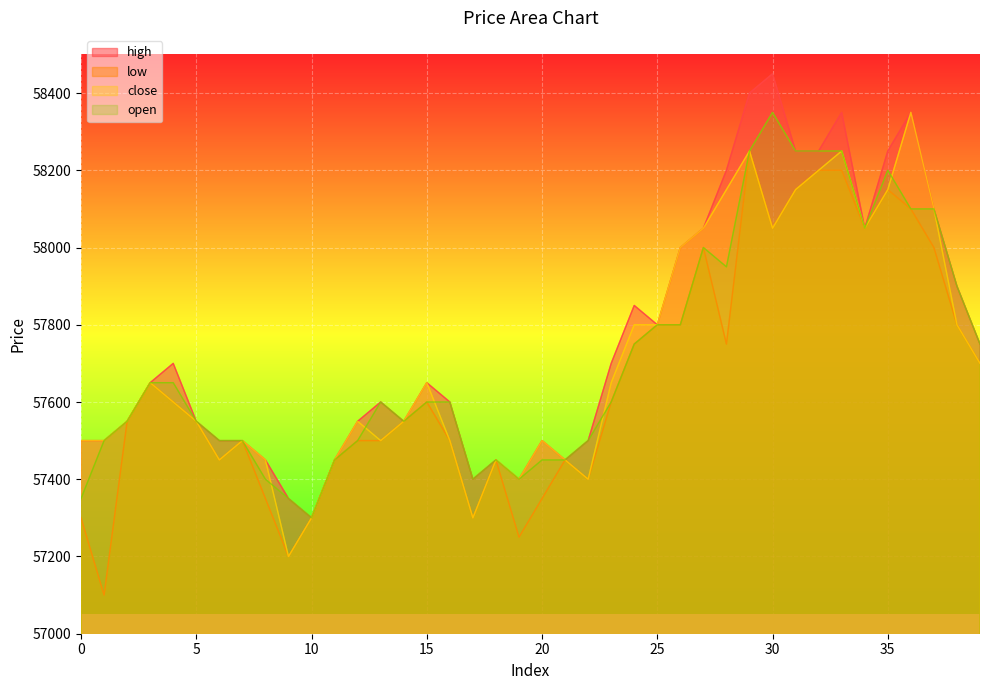

At which category is the sum across all series the highest?

29